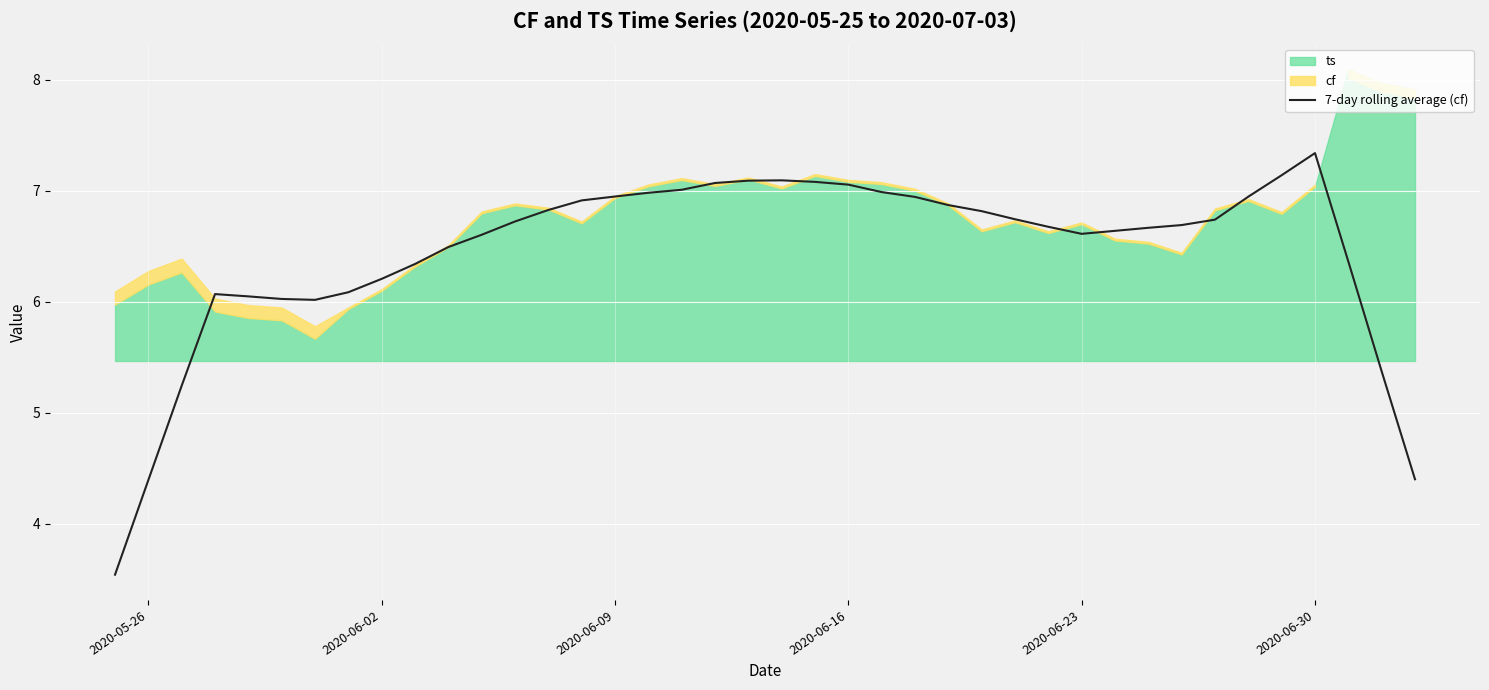

True or false: 7-day rolling average (cf) has a value of 11.4 at 2020-06-23.

False